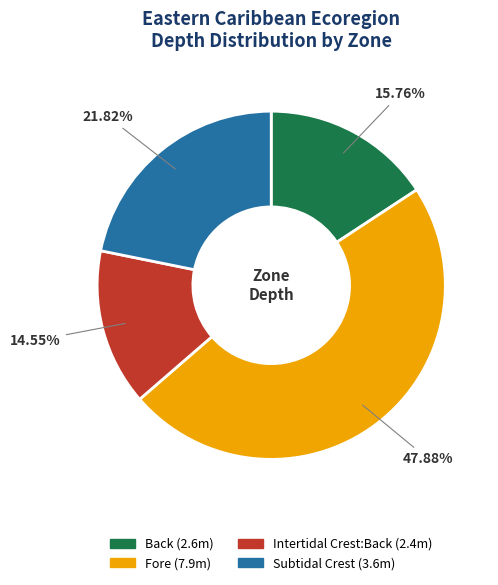

Which category has the smallest portion of the pie?

Intertidal Crest:Back